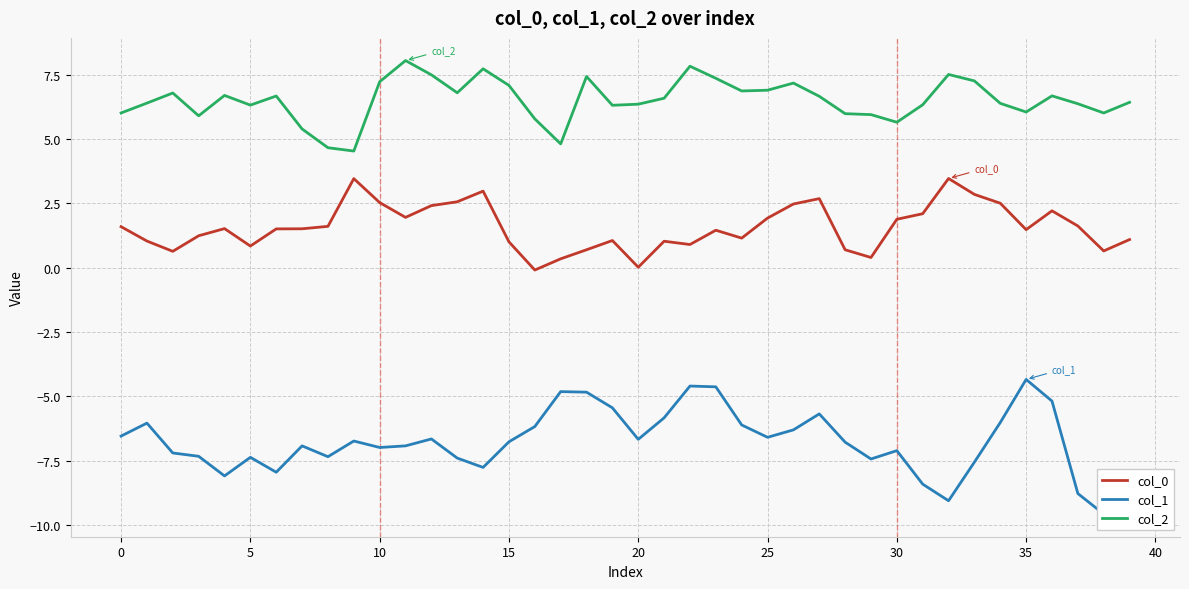

True or false: col_0 and col_2 intersect in this chart.

False